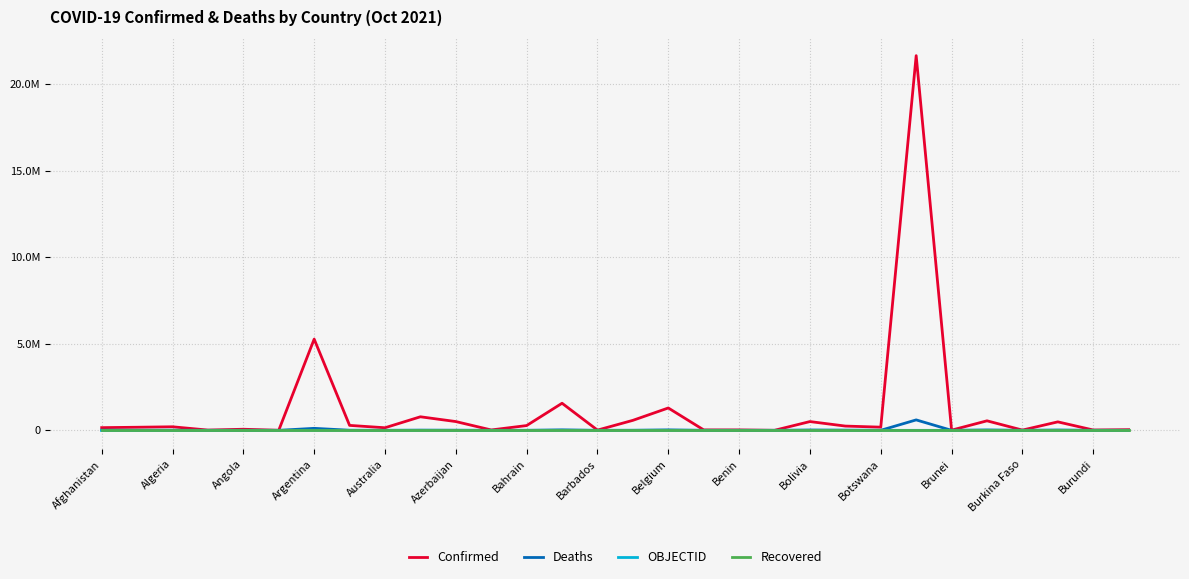

True or false: Recovered and Deaths intersect in this chart.

False